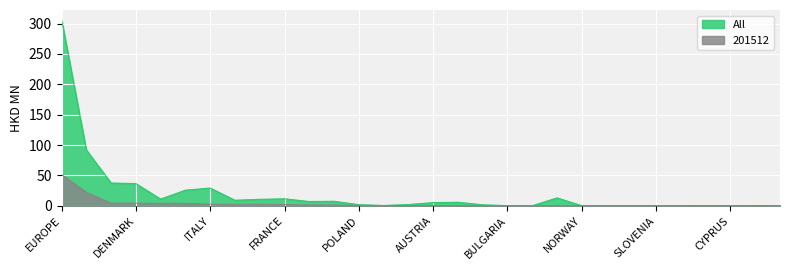

The All series shows 62.2 at GERMANY. True or false?

False